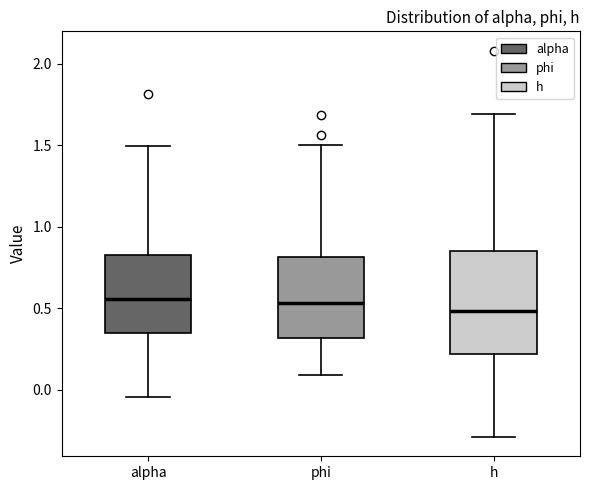

Reading left to right, read every box against the y-axis: the position of its median line, the range the box covers, and the ends of its whiskers. The values are not printed on the chart, so give them approximately, as read against the axis.

alpha: median 0.55, box 0.35 to 0.85, whiskers -0.05 to 1.50
phi: median 0.55, box 0.30 to 0.80, whiskers 0.10 to 1.50
h: median 0.50, box 0.20 to 0.85, whiskers -0.30 to 1.70